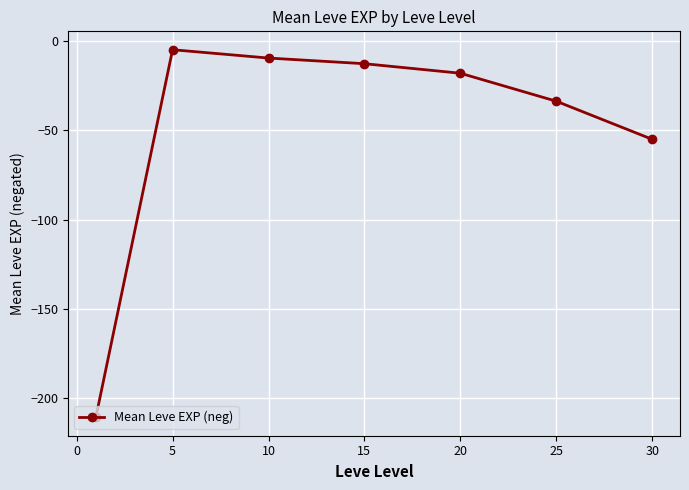

Reading left to right, what are all the values shown in this chart?

-210.7	-4.8	-9.5	-12.7	-18.0	-33.7	-55.0